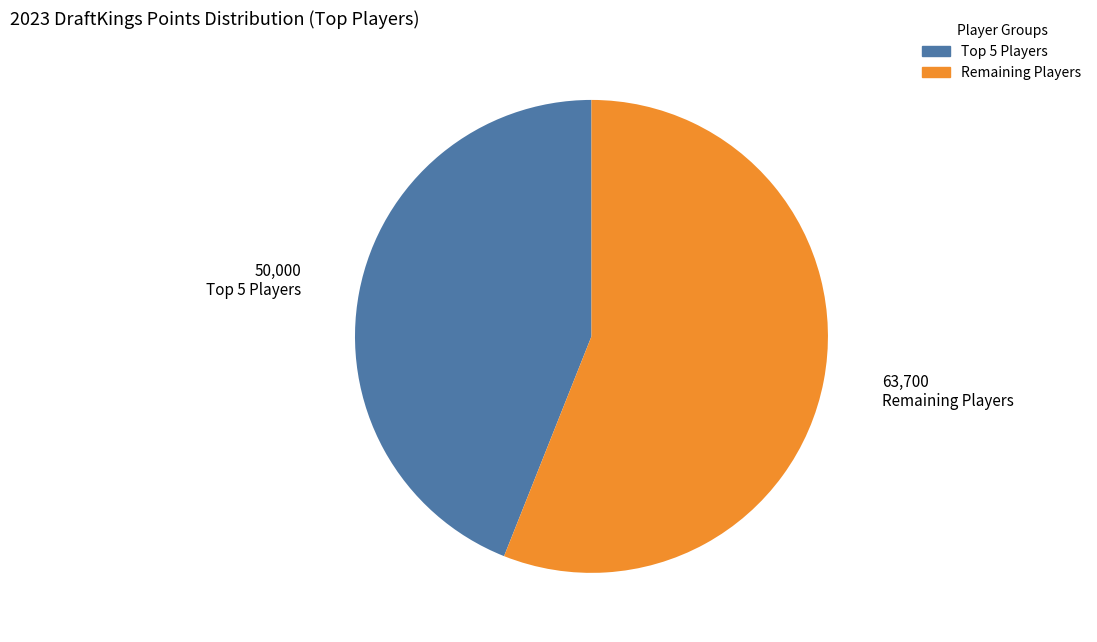

Does any single category account for the majority?

Yes